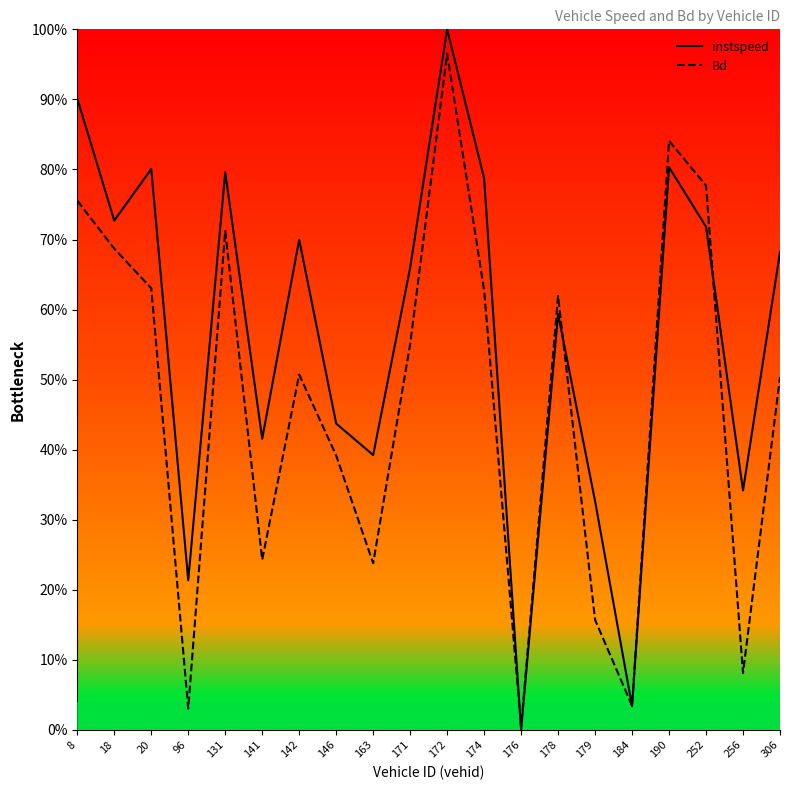

What is the sum of all Bd values?

9.4